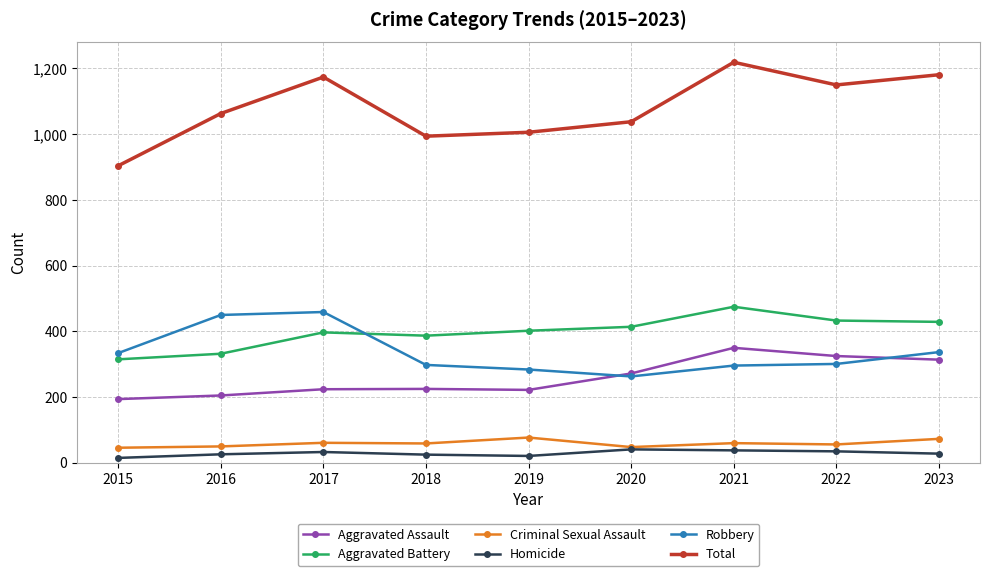

Which category has the highest value across all series?

2021